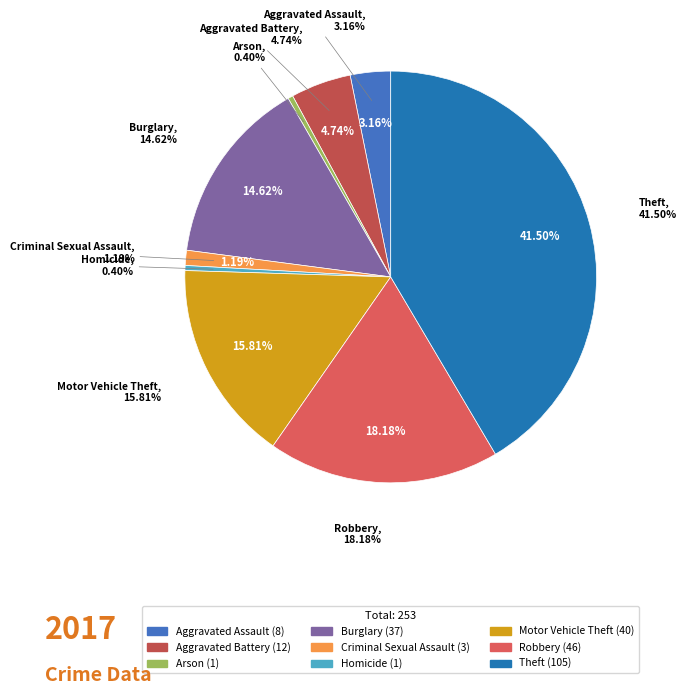

To the nearest percent, what is the combined percentage of Aggravated Assault and Arson?

4%